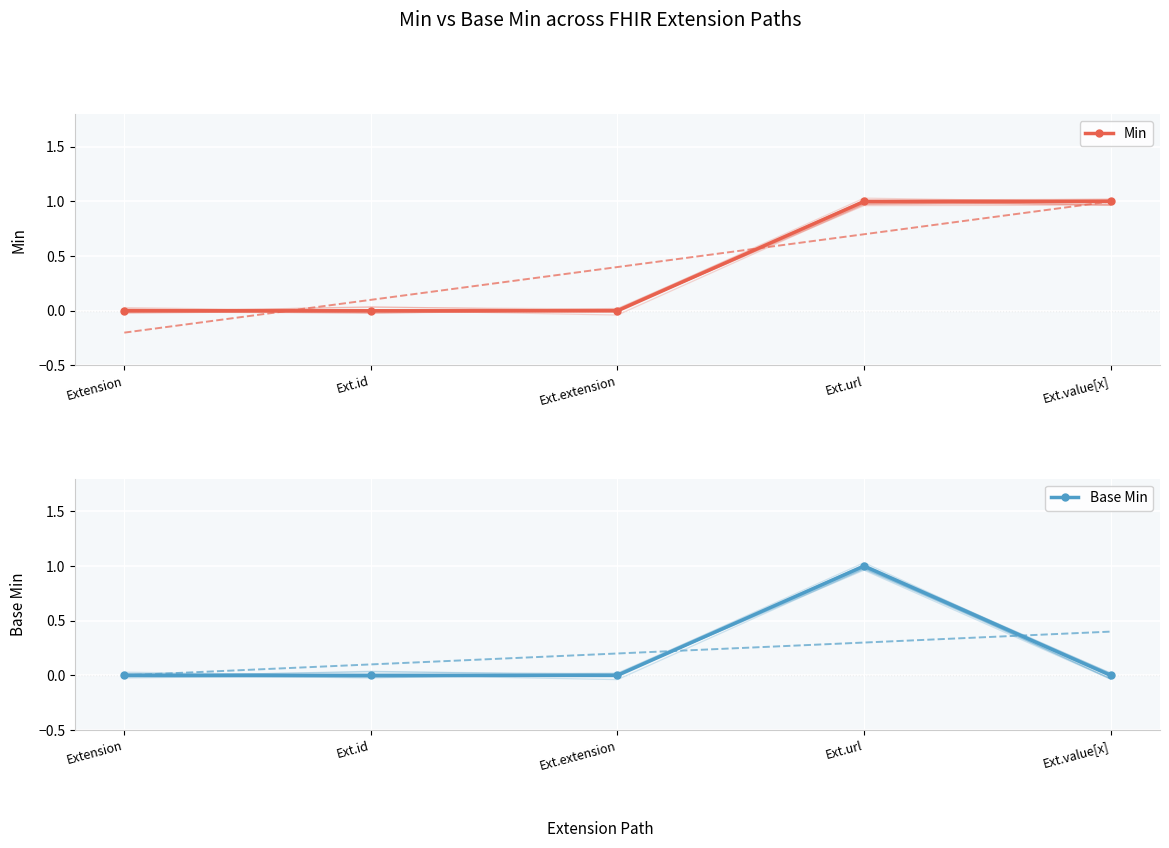

True or false: Base Min and Min intersect in this chart.

False